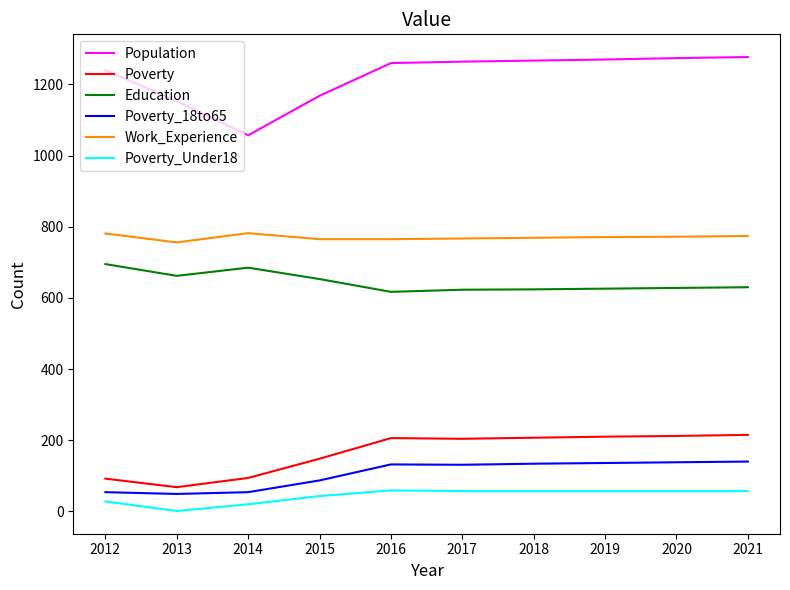

True or false: Poverty_18to65 and Work_Experience cross at least once.

False